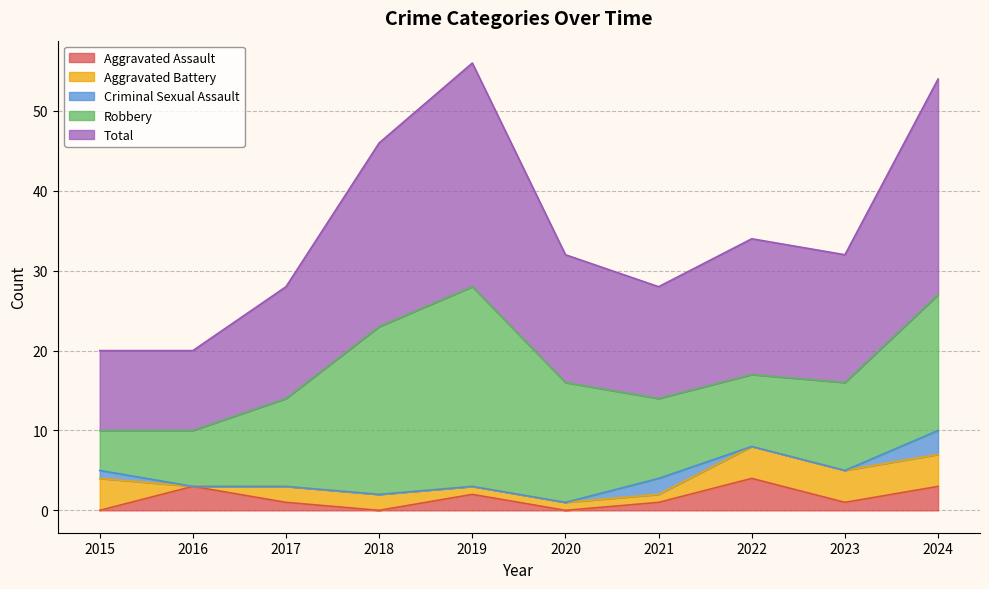

Read the Aggravated Battery value at 2020.

1